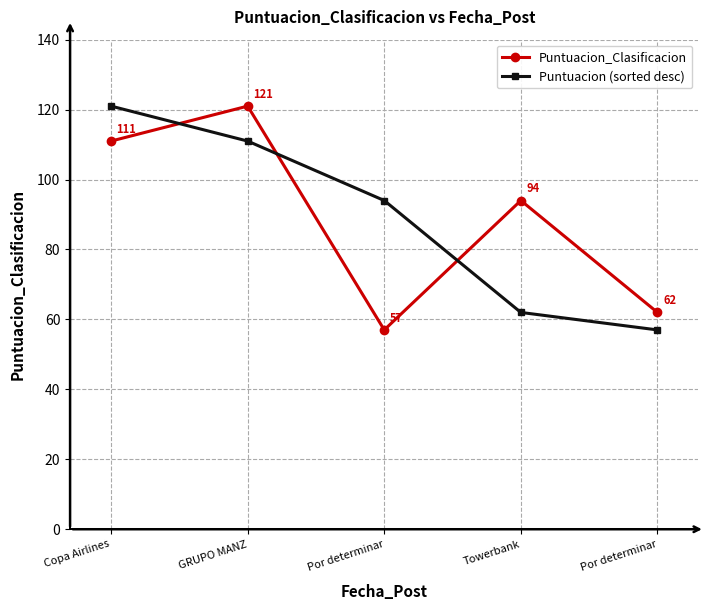

True or false: Puntuacion_Clasificacion has a value of 143 at Towerbank.

False